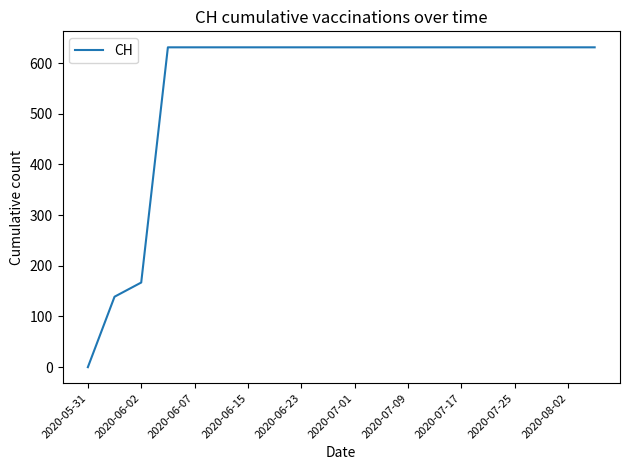

What is the greatest value displayed?

631